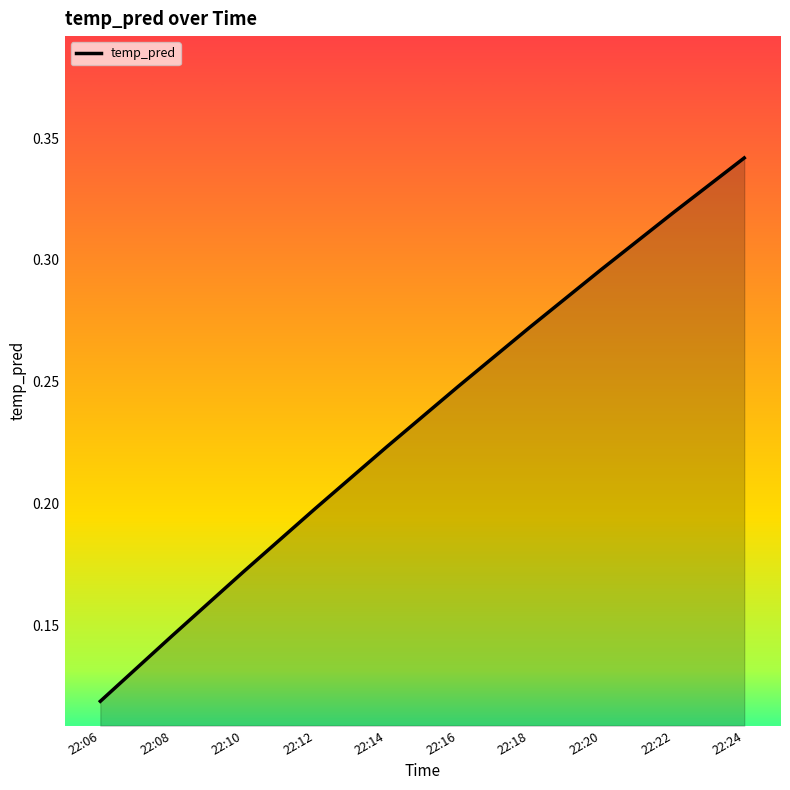

Which category has the lowest value across all series?

22:06